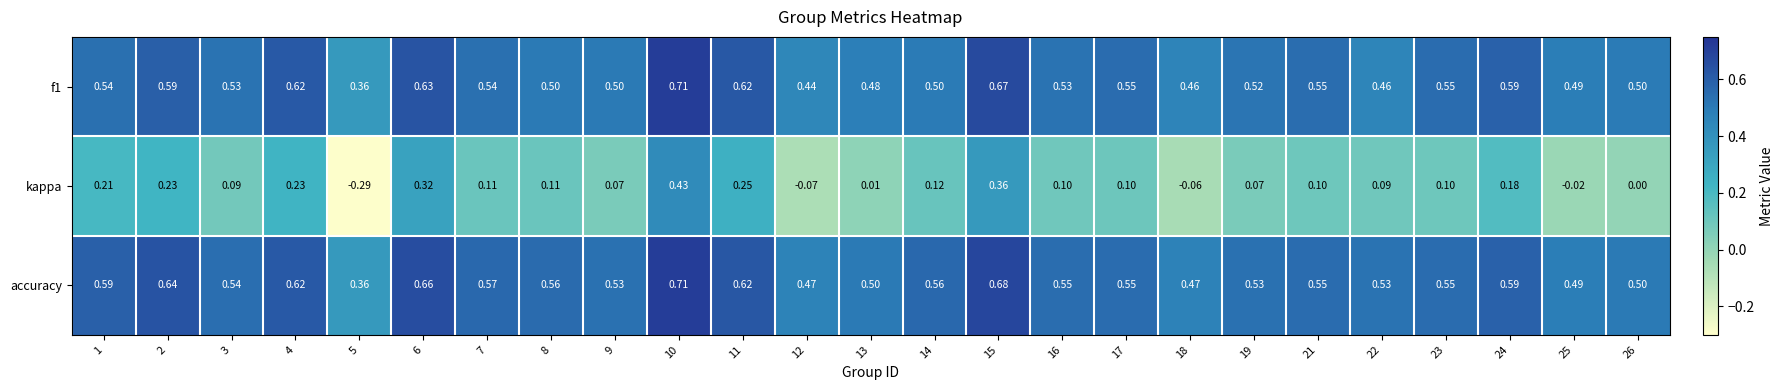

Between 8 and 26, which series saw the biggest shift?

kappa